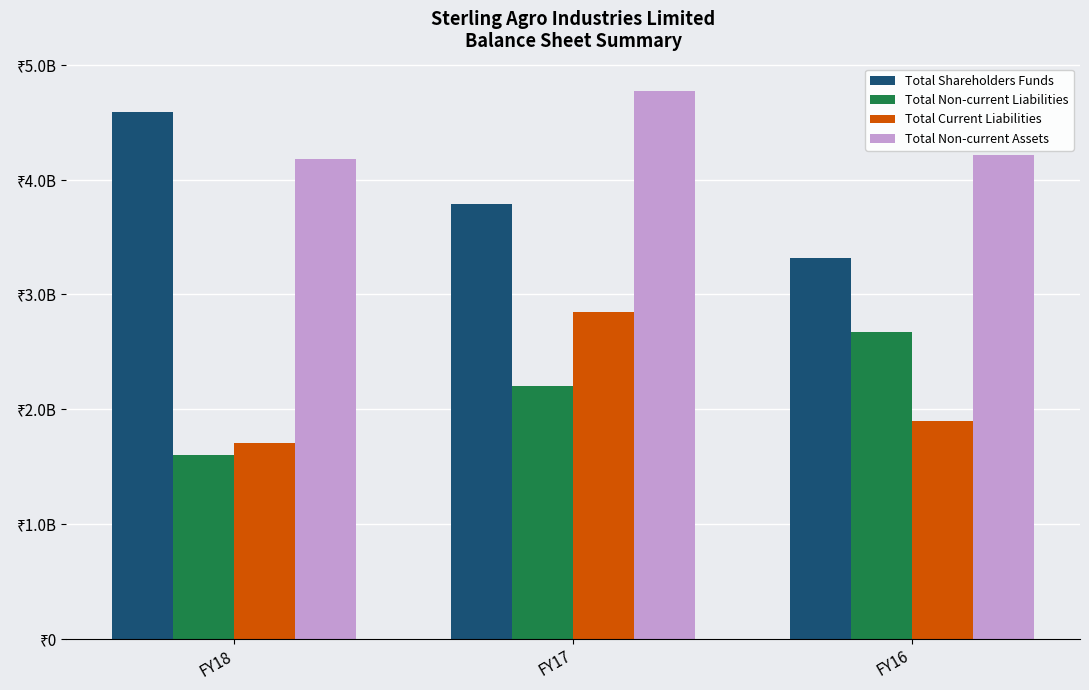

True or false: Total Current Liabilities has a value of 1709255500 at FY18.

True